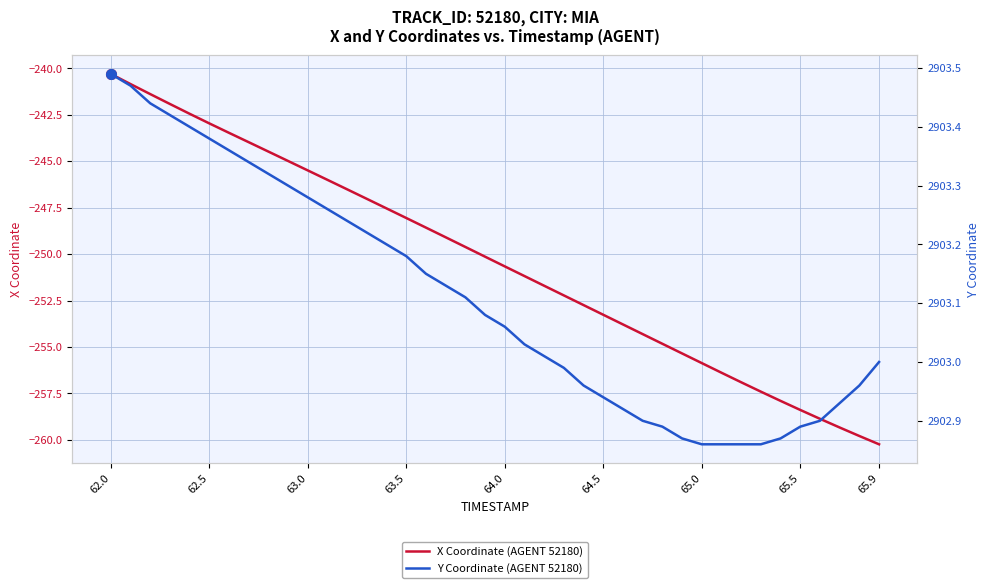

The X Coordinate (AGENT 52180) series shows -258.4 at 65.5. True or false?

True